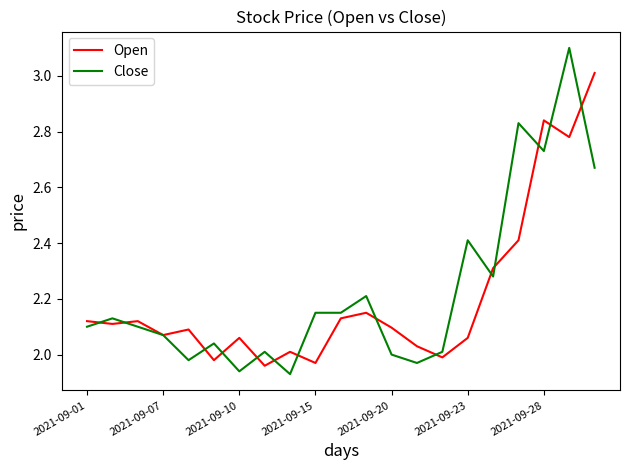

True or false: Close and Open intersect in this chart.

True